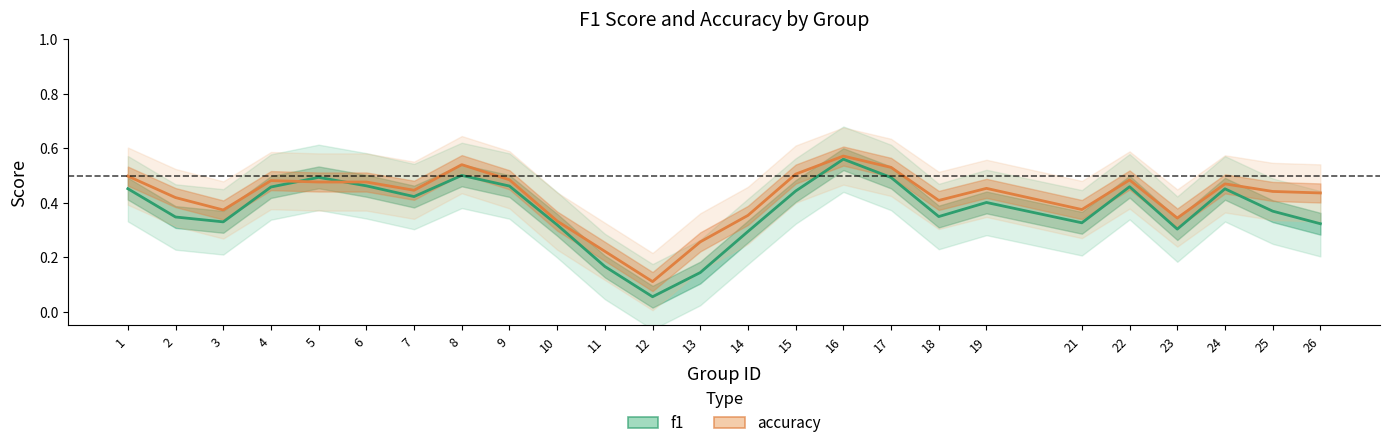

How many categories are shown in the chart?

25